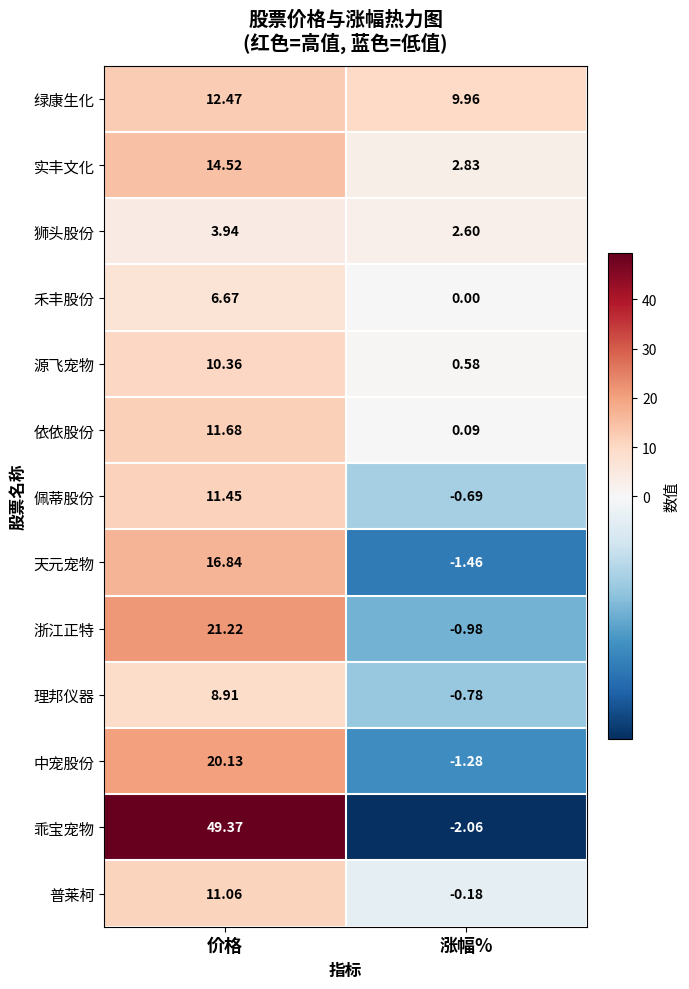

Which series changed the most between 价格 and 涨幅%?

乖宝宠物